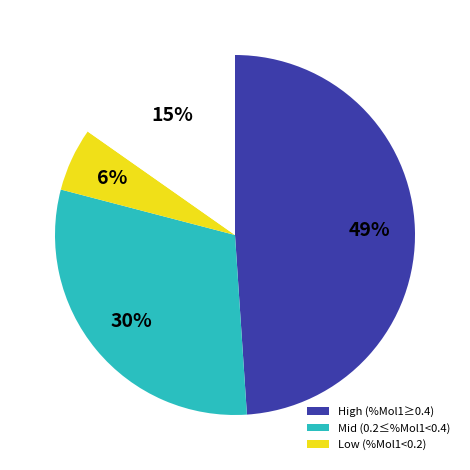

How many segments does this pie chart have?

4